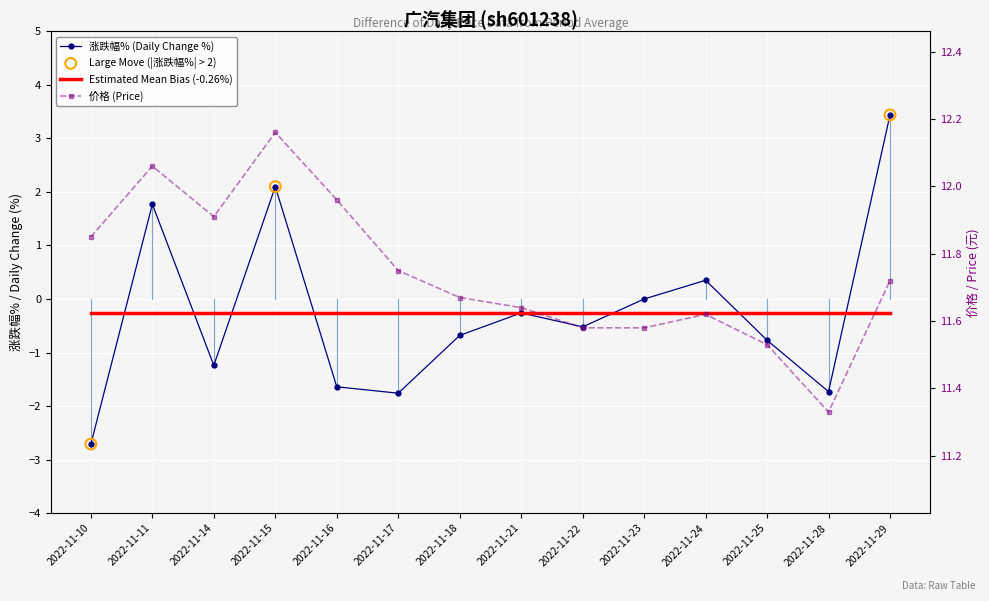

Which series has the largest Y range (max minus min)?

涨跌幅%